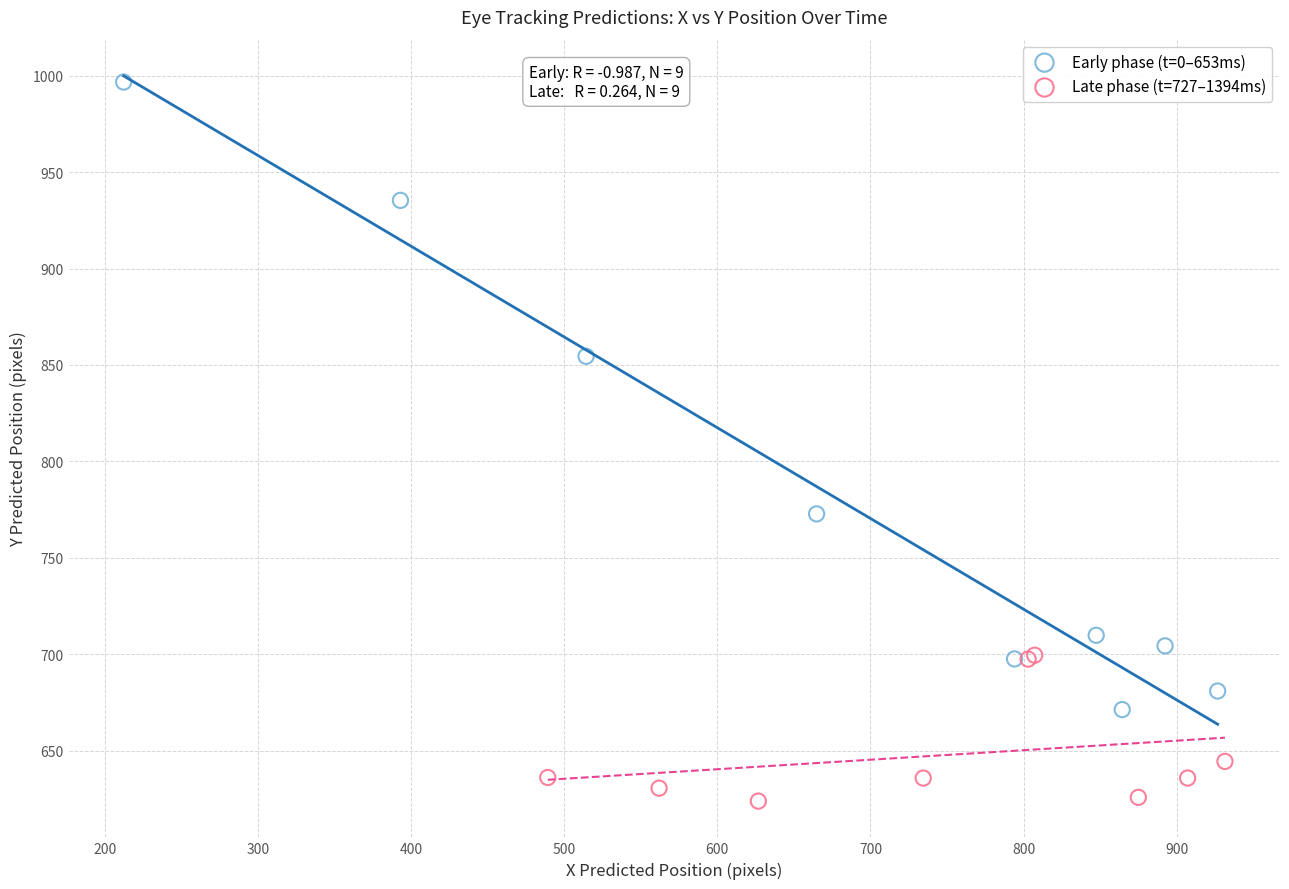

Which series reaches the minimum Y coordinate?

Late phase (t=727–1394ms)